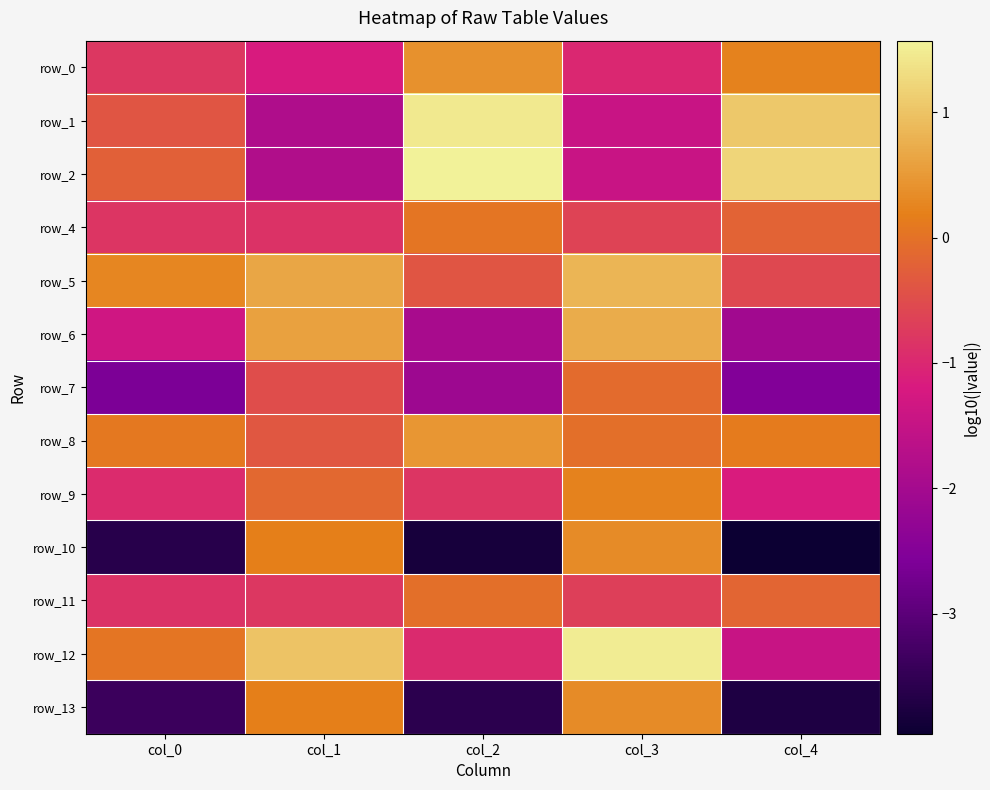

True or false: row_1 has a value of 0.6 at col_4.

False